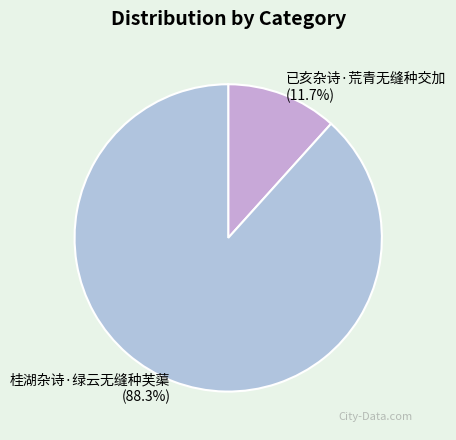

Rank the categories by value from highest to lowest.

桂湖杂诗·绿云无缝种芙蕖, 已亥杂诗·荒青无缝种交加